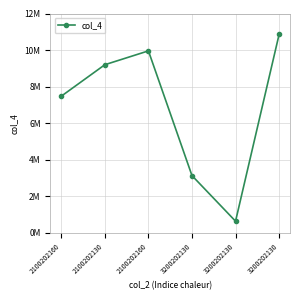

List the labels in order of value, largest first.

3200202130, 2100202160, 2100202130, 2100202160, 3200202130, 3200202130